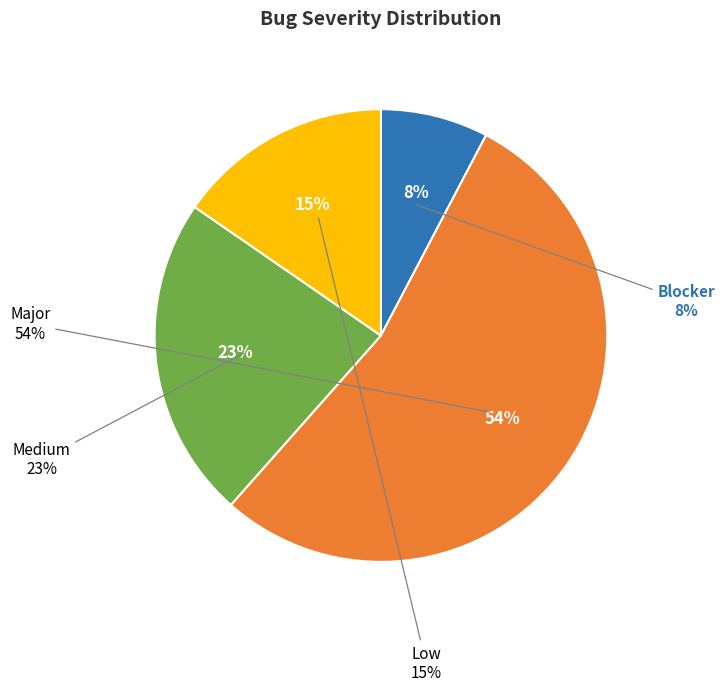

Combined, do Low and Major account for over 50%?

Yes